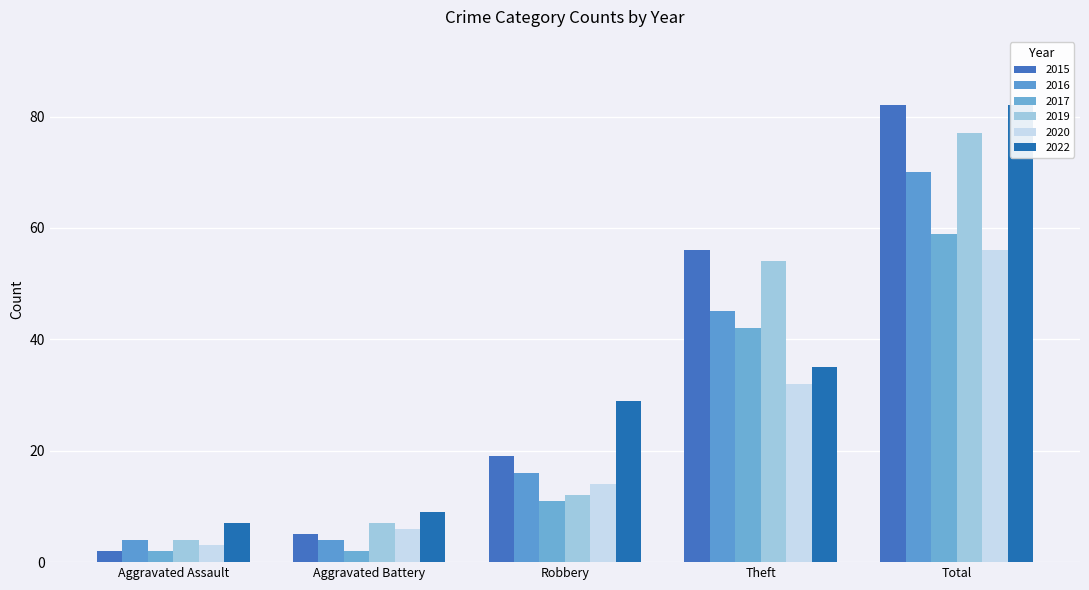

How many values in the 2019 series are below 12?

2